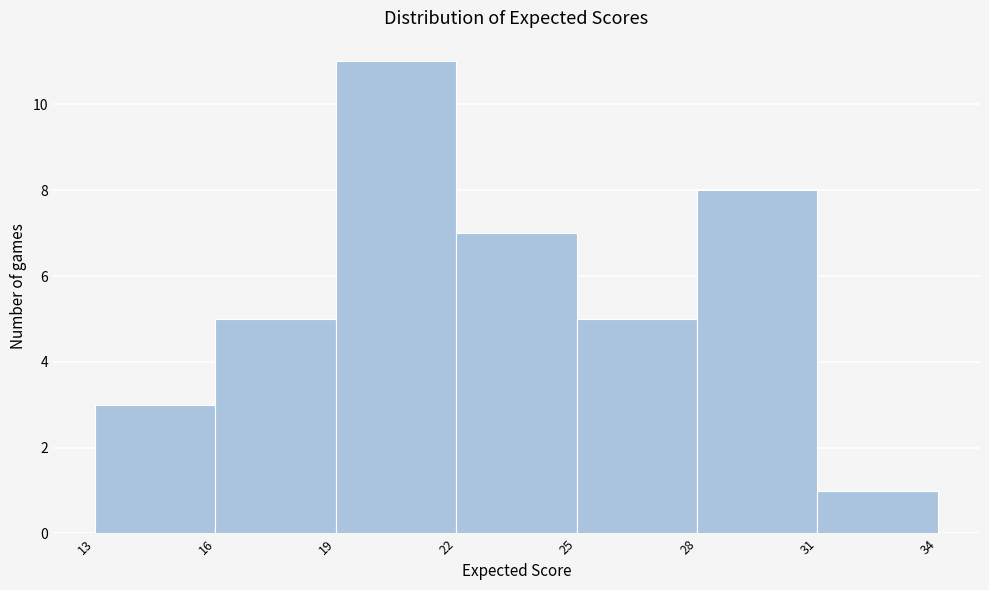

Reading left to right, list every bar in this chart as the range it spans on the x-axis followed by its height. The values are not printed on the chart, so give them approximately, as read against the axis.

13 to 16: 3
16 to 19: 5
19 to 22: 11
22 to 25: 7
25 to 28: 5
28 to 31: 8
31 to 34: 1